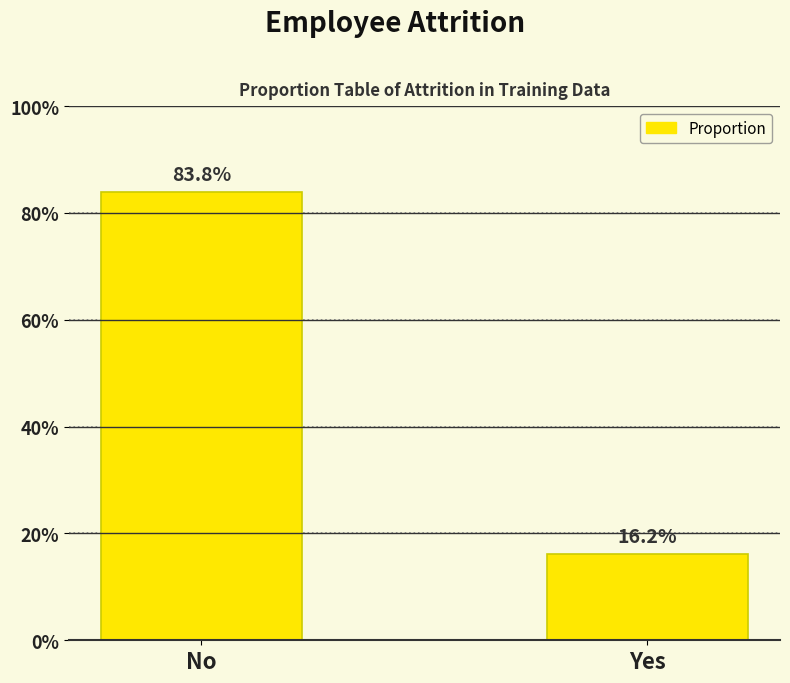

The value at No is 1.4. True or false?

False